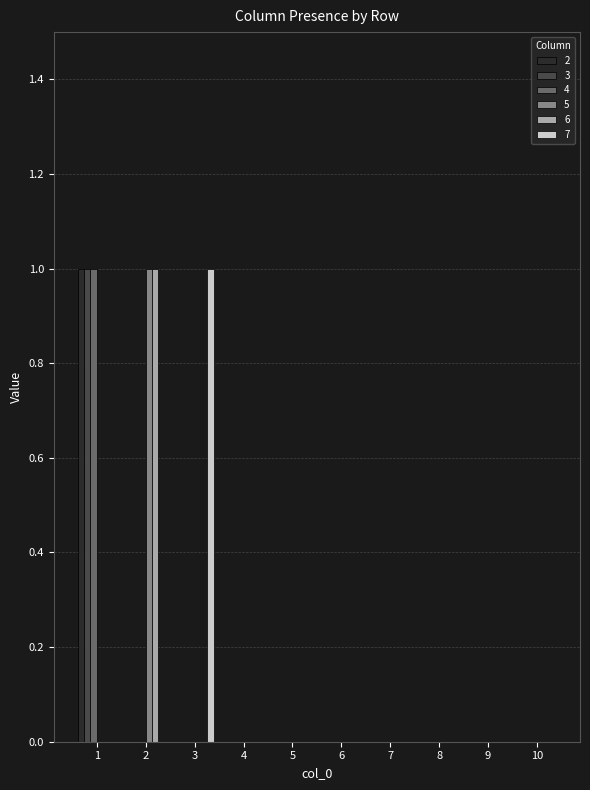

Between 3 and 7, which series saw the biggest shift?

7